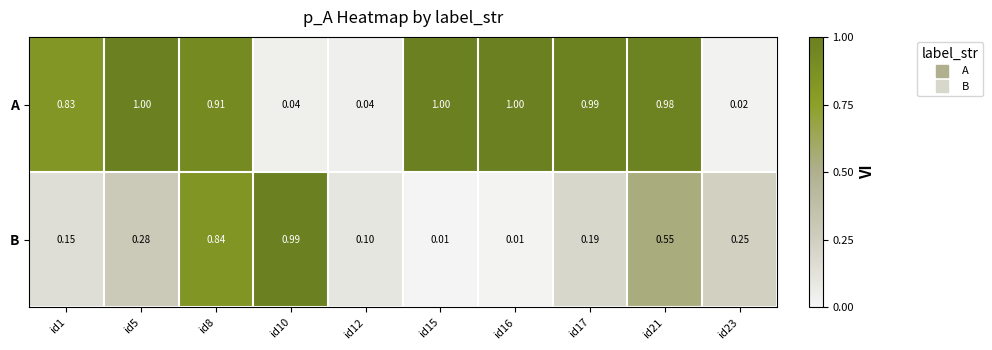

What is the total value across all series at id1?

1.0